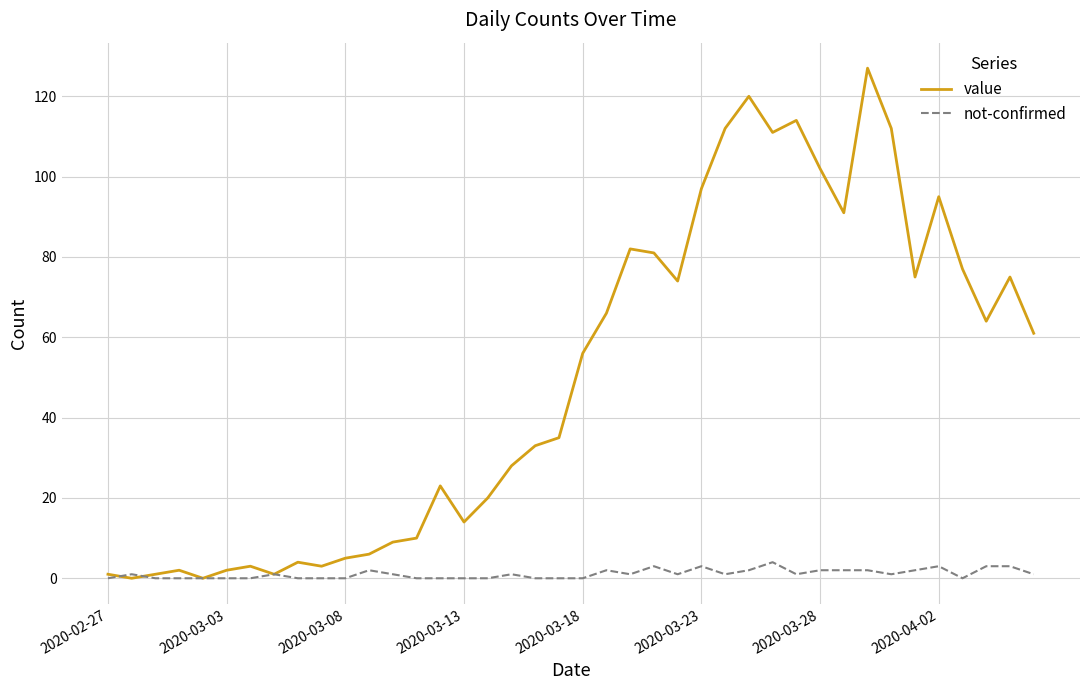

How many lines are shown in the chart?

2